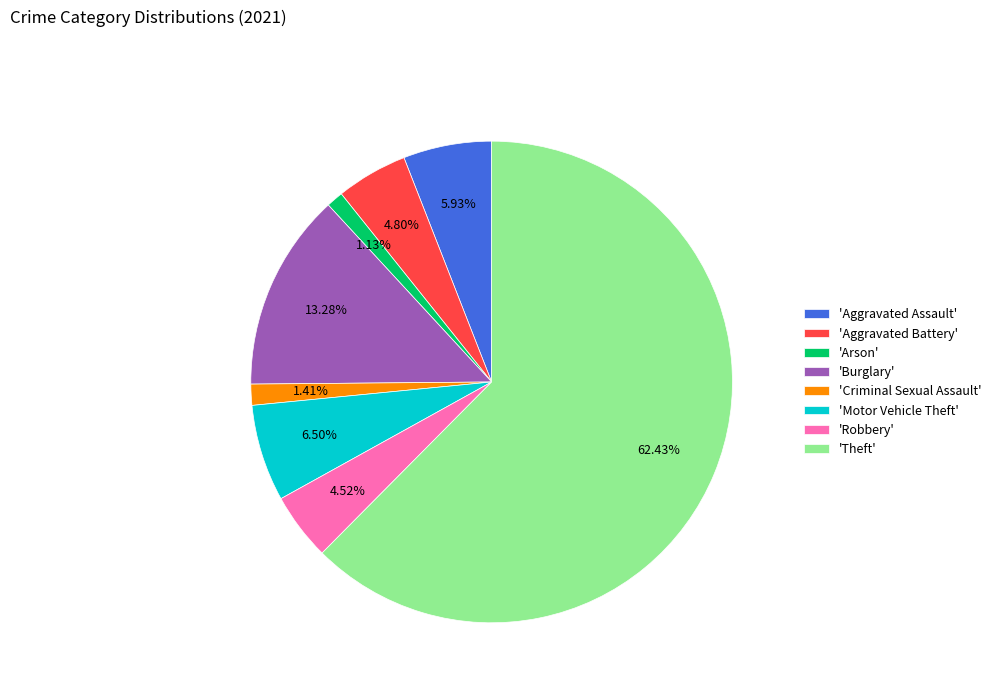

Which has a higher value, 'Aggravated Assault' or 'Robbery'?

'Aggravated Assault'